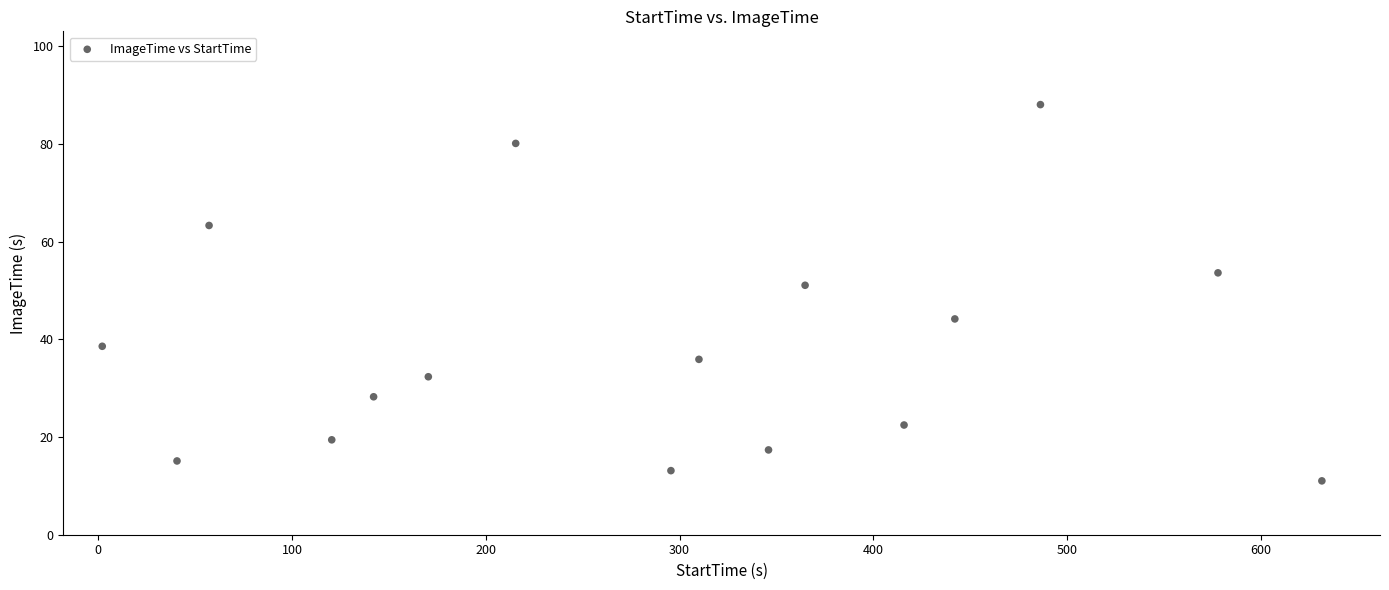

What is the range of Y values (max minus min)?

77.0